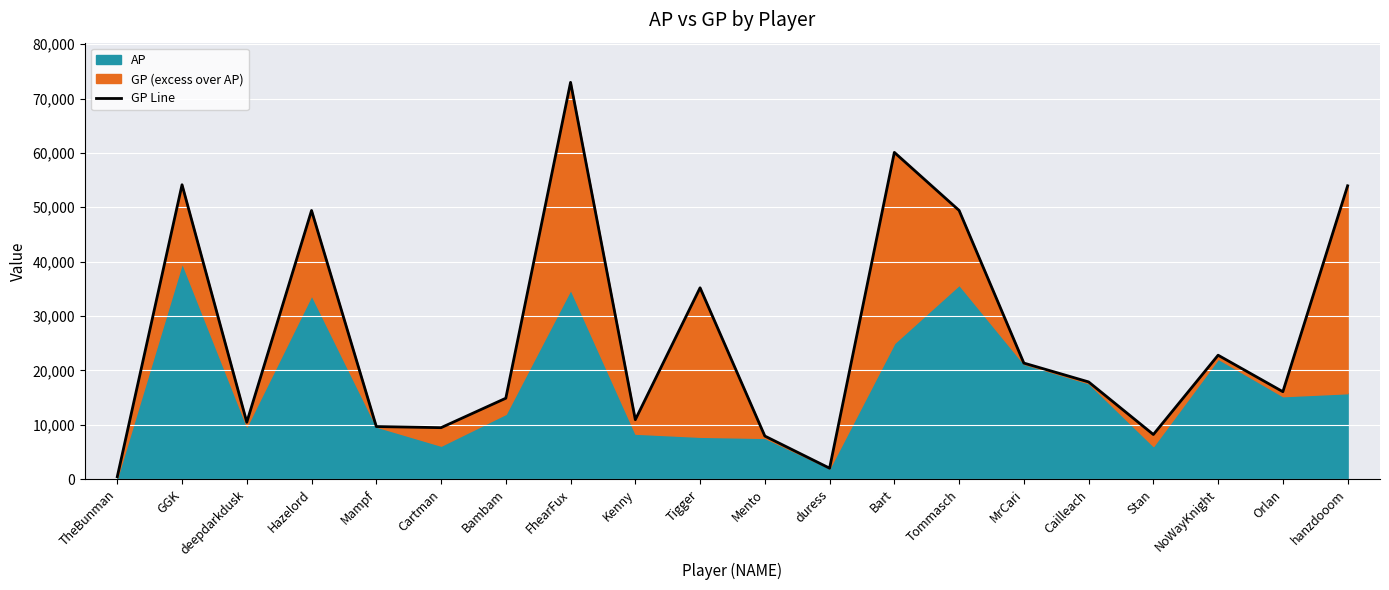

What is the minimum value shown in the chart?

436